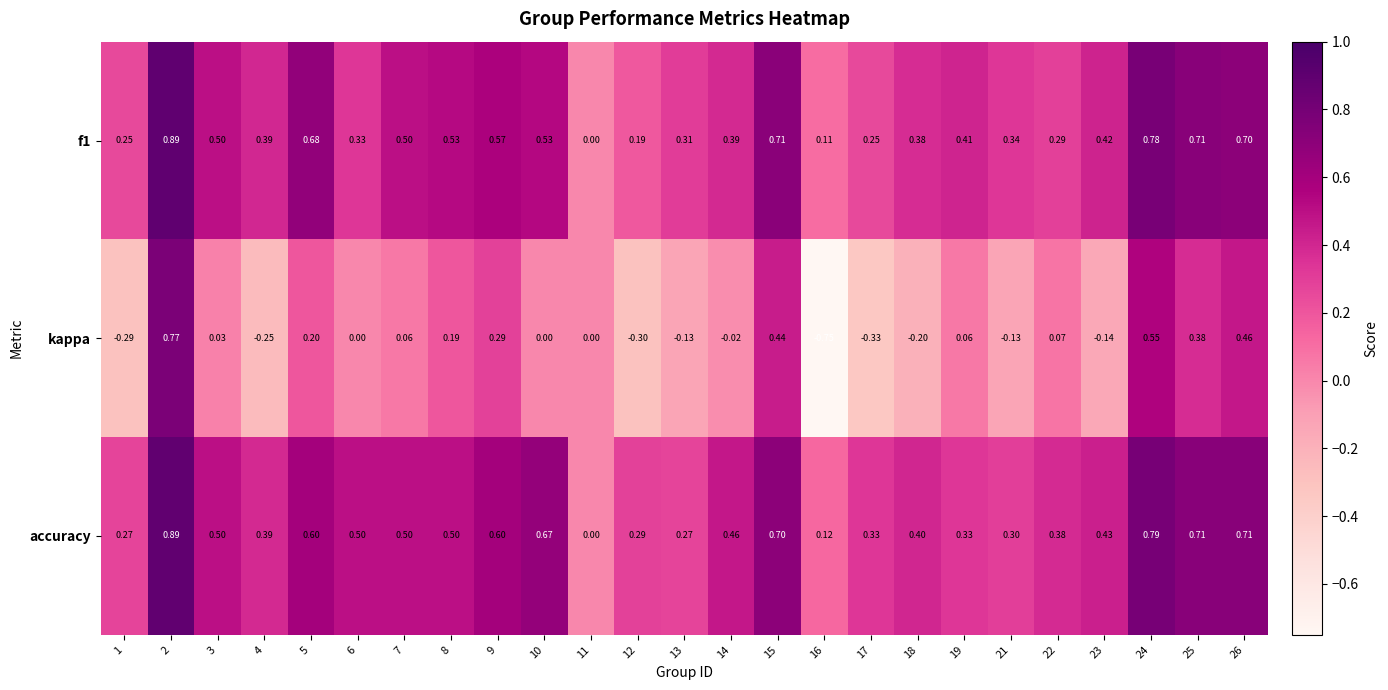

Which series has the widest spread of values?

kappa